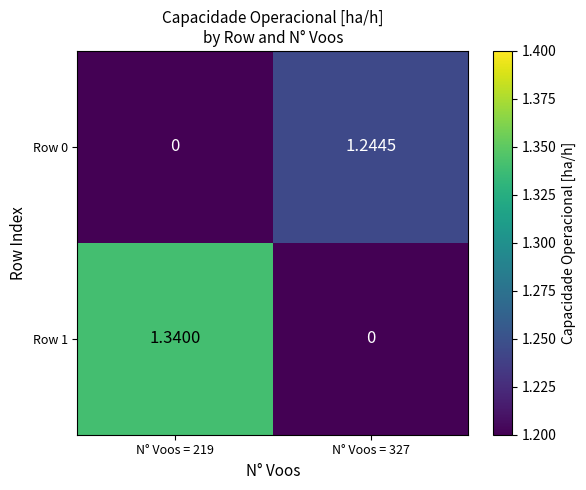

Is the value of Row 1 at N° Voos = 219 greater than the value of Row 0 at N° Voos = 327?

Yes